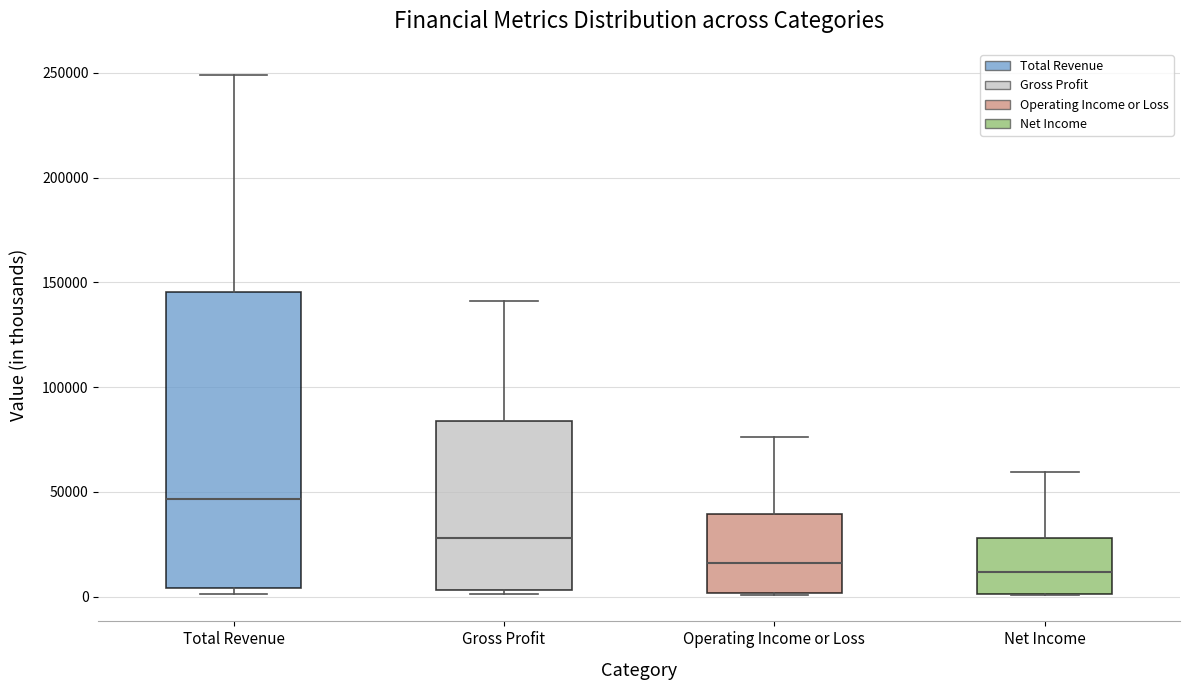

Reading left to right, read every box against the y-axis: the position of its median line, the range the box covers, and the ends of its whiskers. The values are not printed on the chart, so give them approximately, as read against the axis.

Total Revenue: median 45000, box 5000 to 145000, whiskers 0 to 250000
Gross Profit: median 30000, box 5000 to 85000, whiskers 0 to 140000
Operating Income or Loss: median 15000, box 0 to 40000, whiskers 0 to 75000
Net Income: median 10000, box 0 to 30000, whiskers 0 to 60000